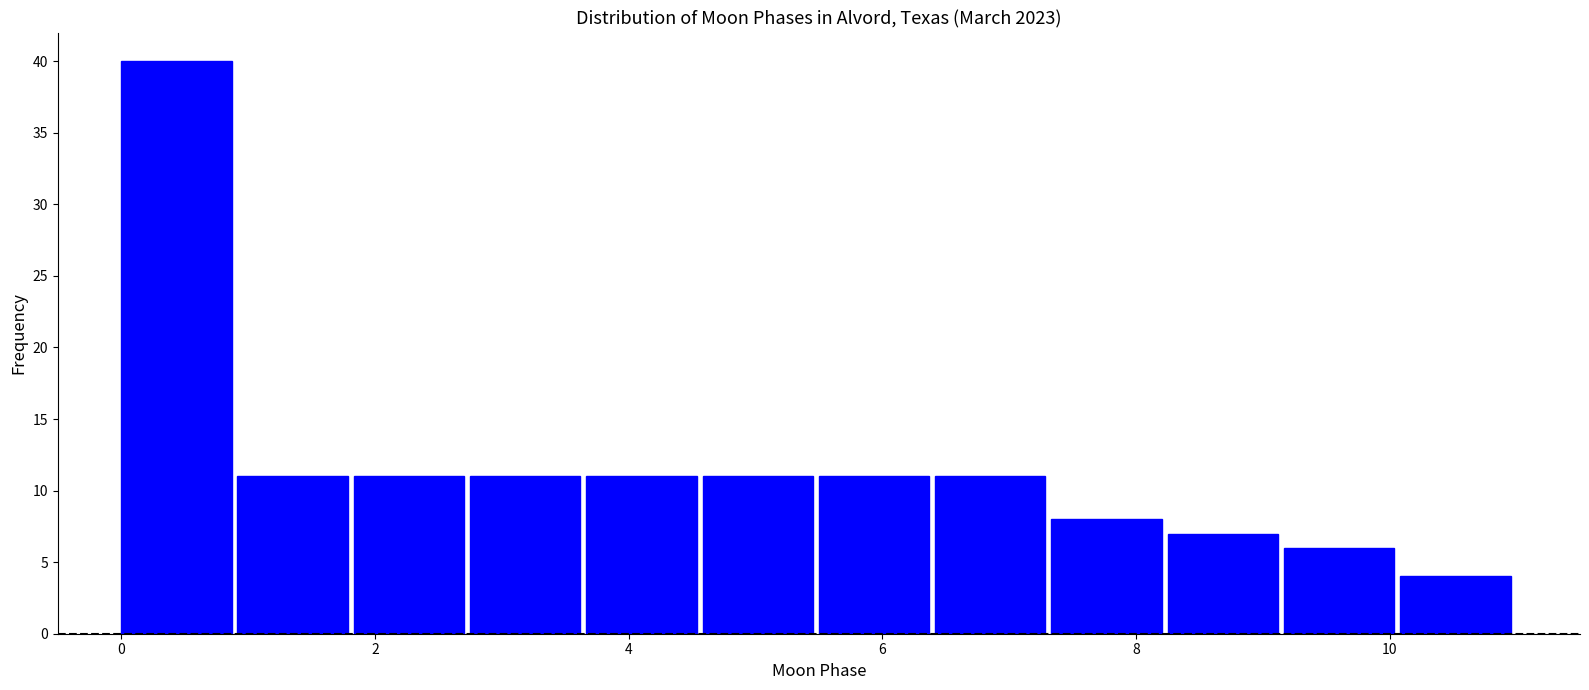

Reading left to right, list every bar in this chart as the range it spans on the x-axis followed by its height. Neither the bar edges nor the heights are printed on the chart, so give them approximately, as read against the axes.

0.0 to 1.0: 40
1.0 to 1.8: 11
1.8 to 2.8: 11
2.8 to 3.6: 11
3.6 to 4.6: 11
4.6 to 5.6: 11
5.6 to 6.4: 11
6.4 to 7.4: 11
7.4 to 8.2: 8
8.2 to 9.2: 7
9.2 to 10.0: 6
10.0 to 11.0: 4